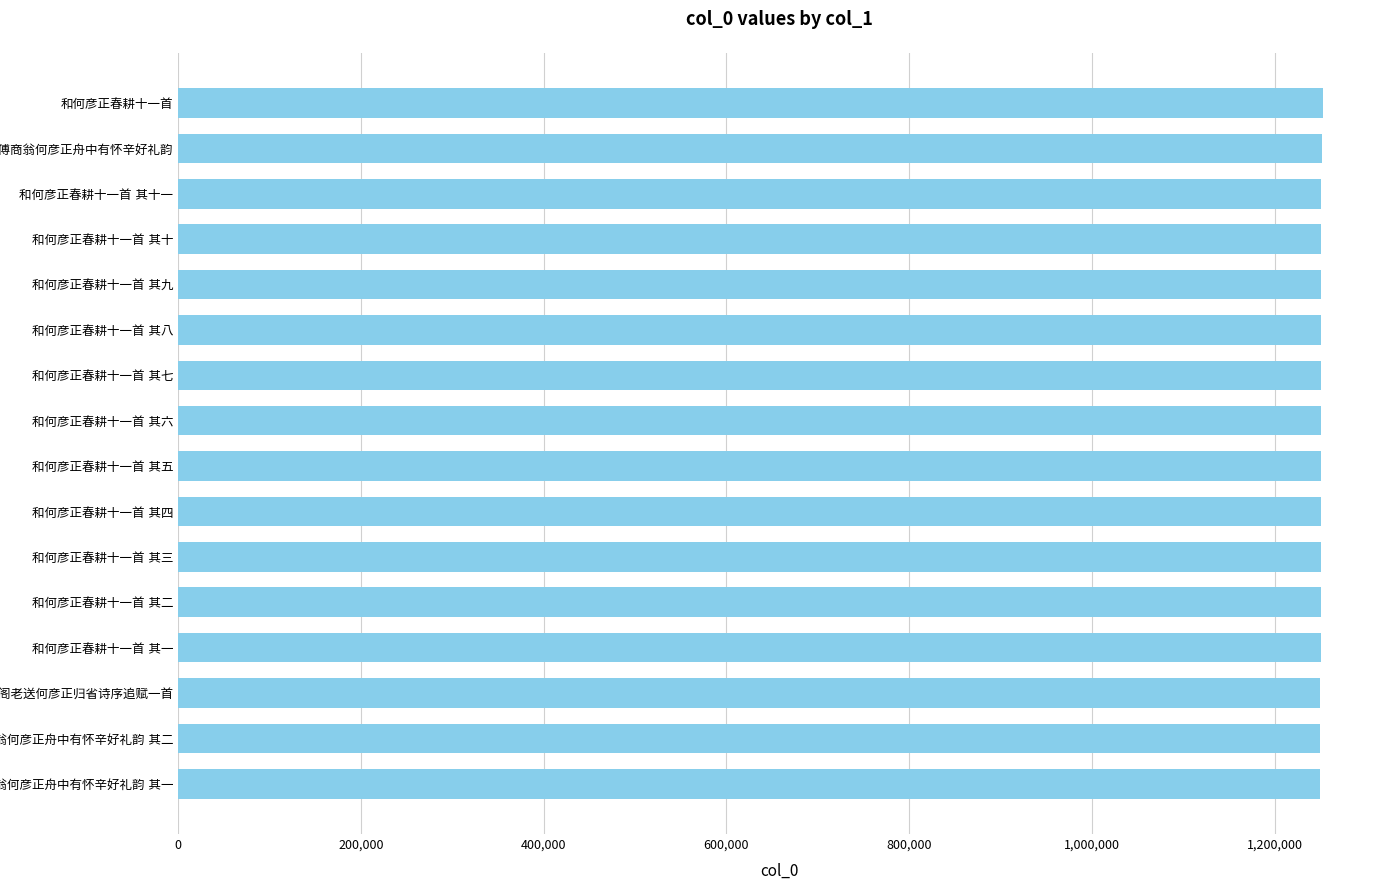

What is the greatest value displayed?

1252715